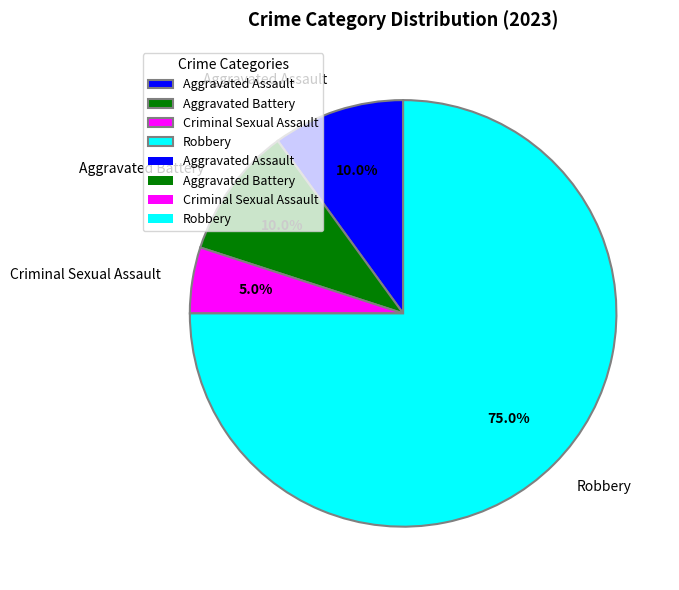

To the nearest percent, what is the average slice percentage?

25%